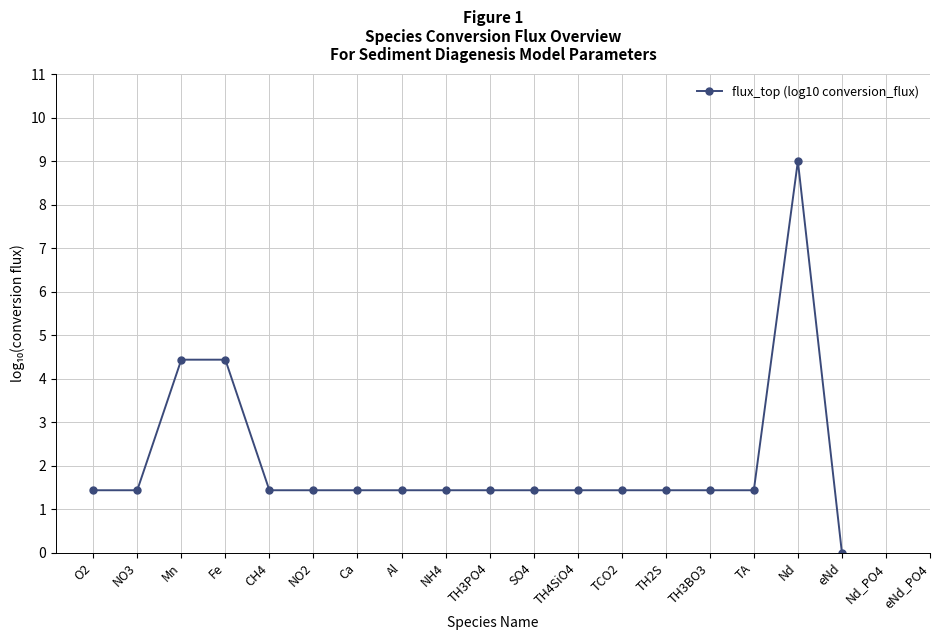

What is the value of the 16th point from the left?

1.4